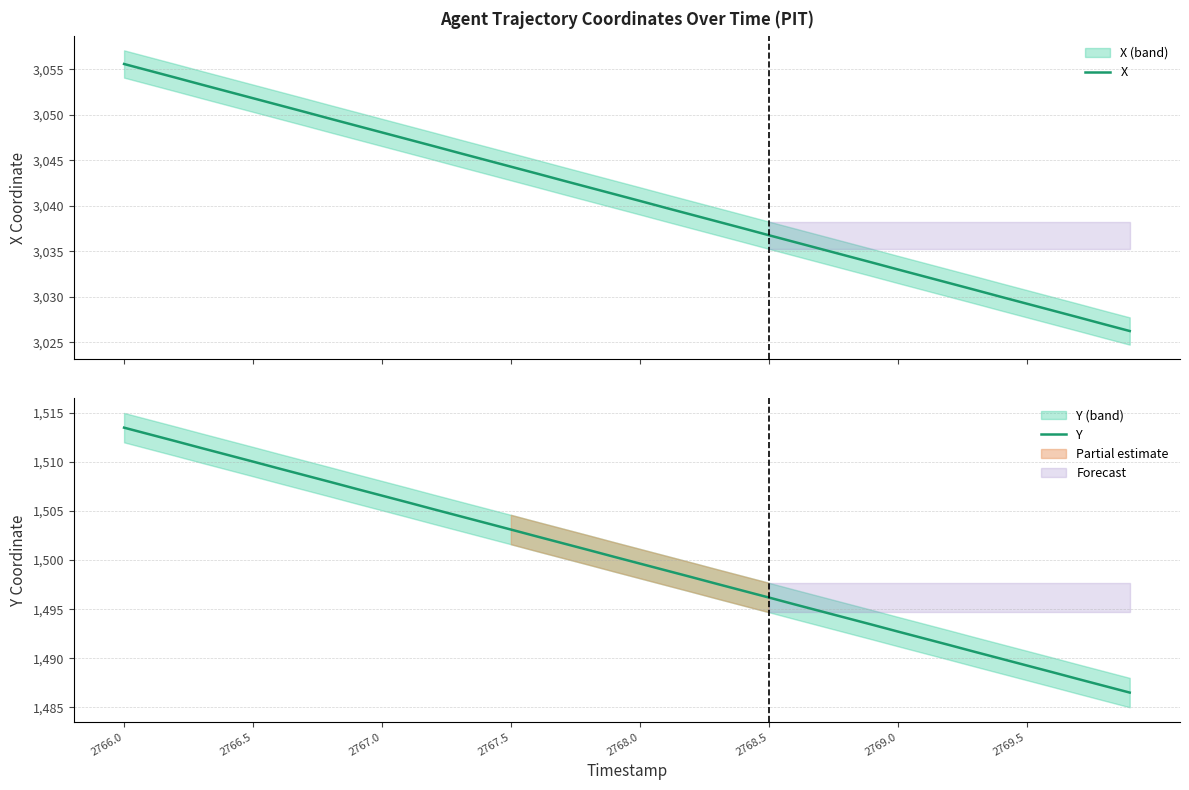

True or false: X and Y cross at least once.

False